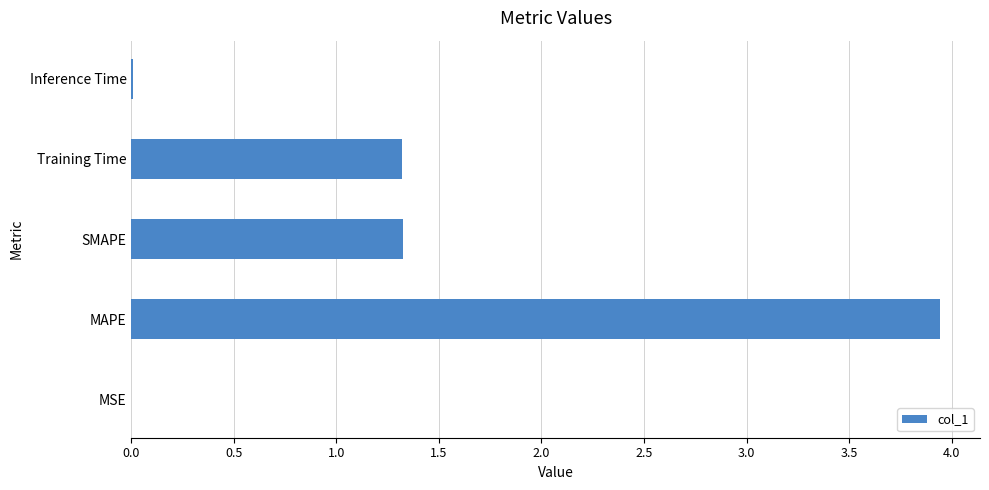

Read the value at Training Time.

1.3